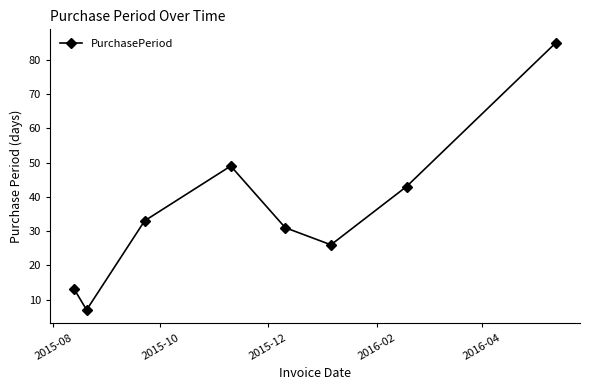

True or false: there are more than 2 points higher than both neighbors.

False